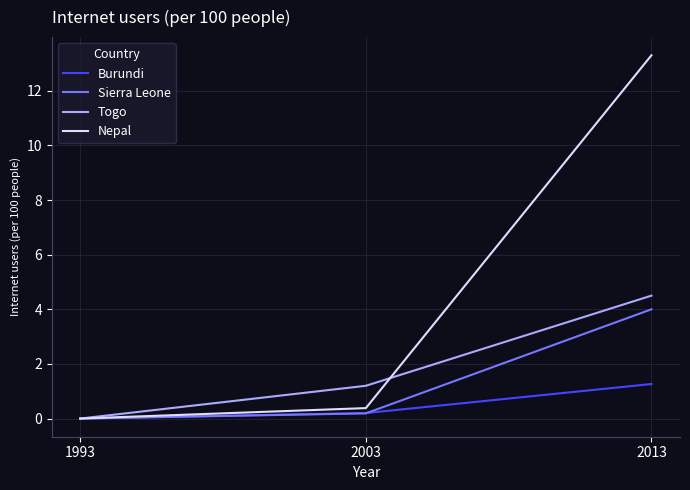

At which label is Nepal closest to 6?

2003